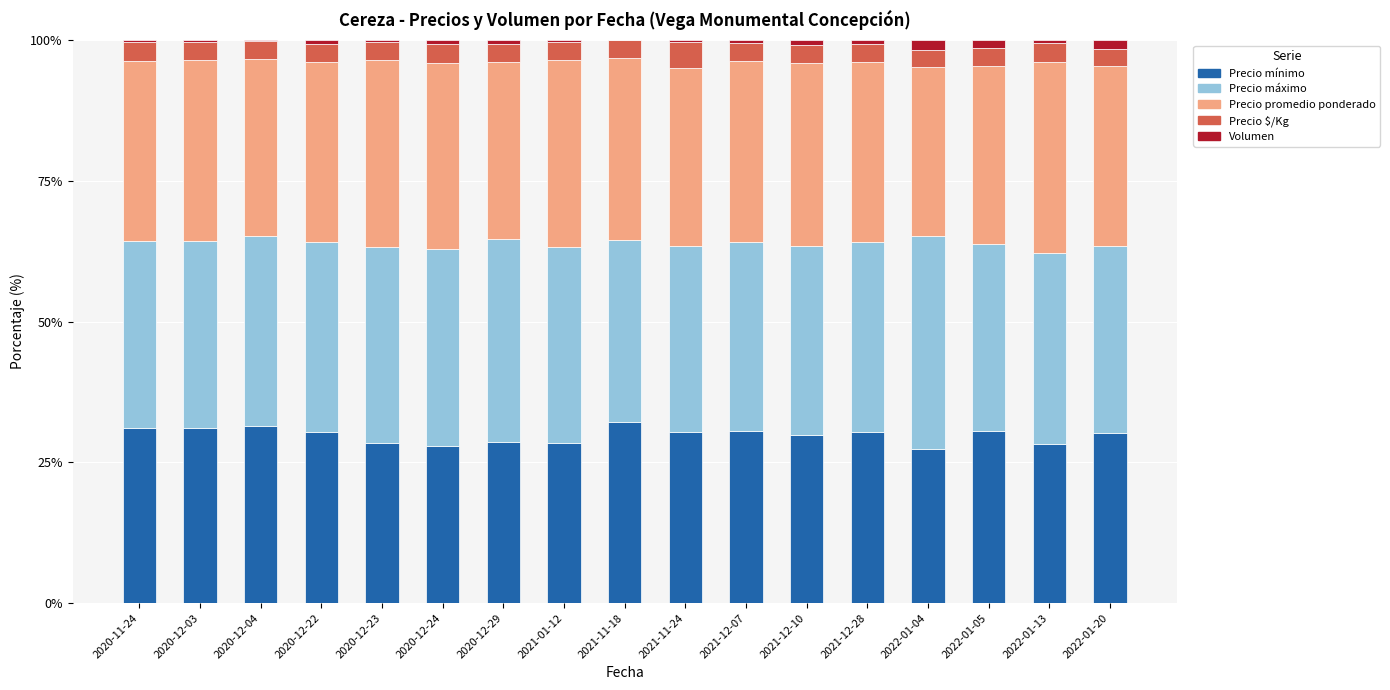

True or false: Precio mínimo has a value of 30.4 at 2020-12-22.

True